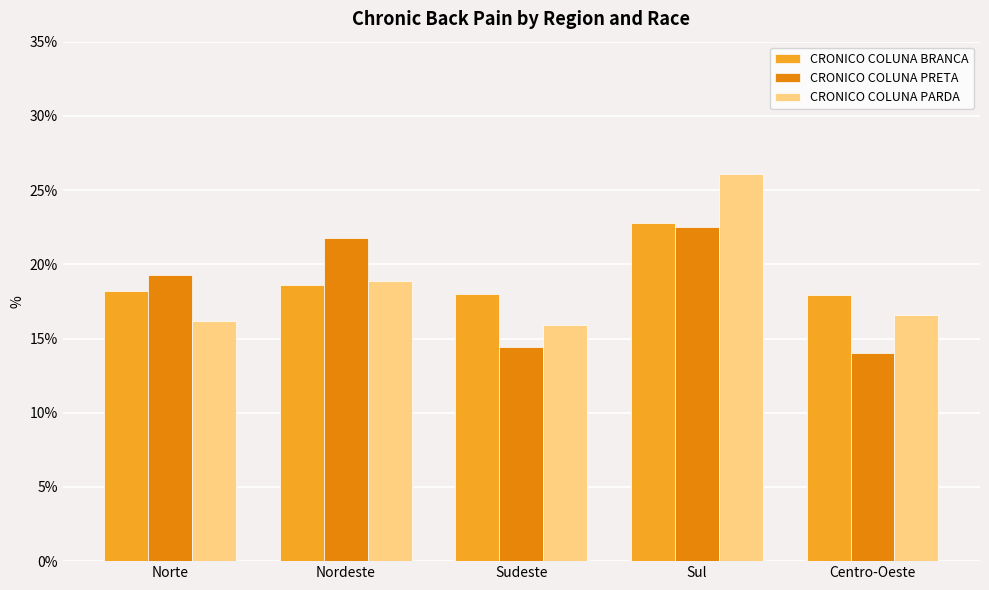

Count the number of categories in the chart.

5